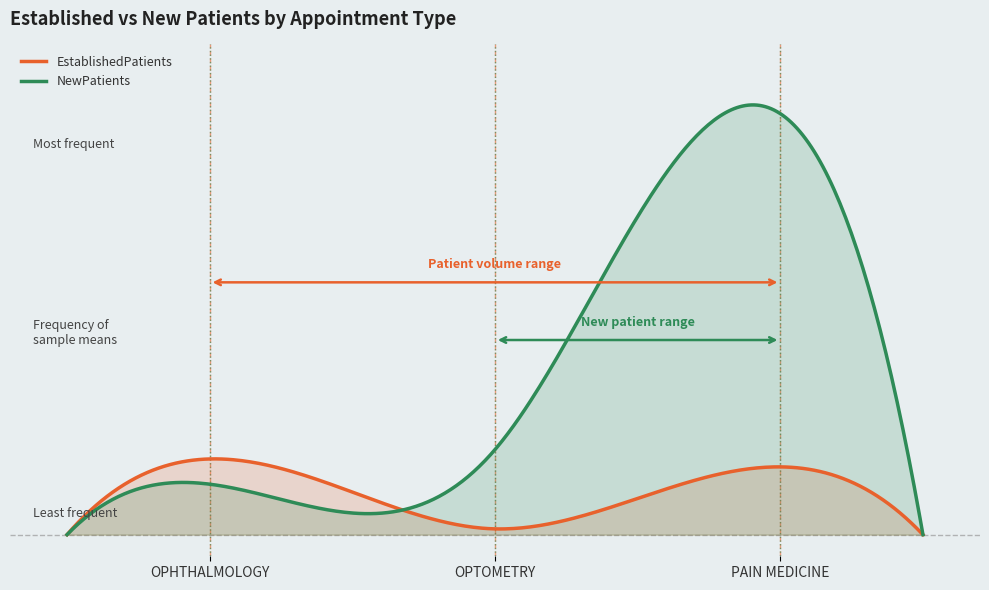

Does the chart have visible grid lines?

No